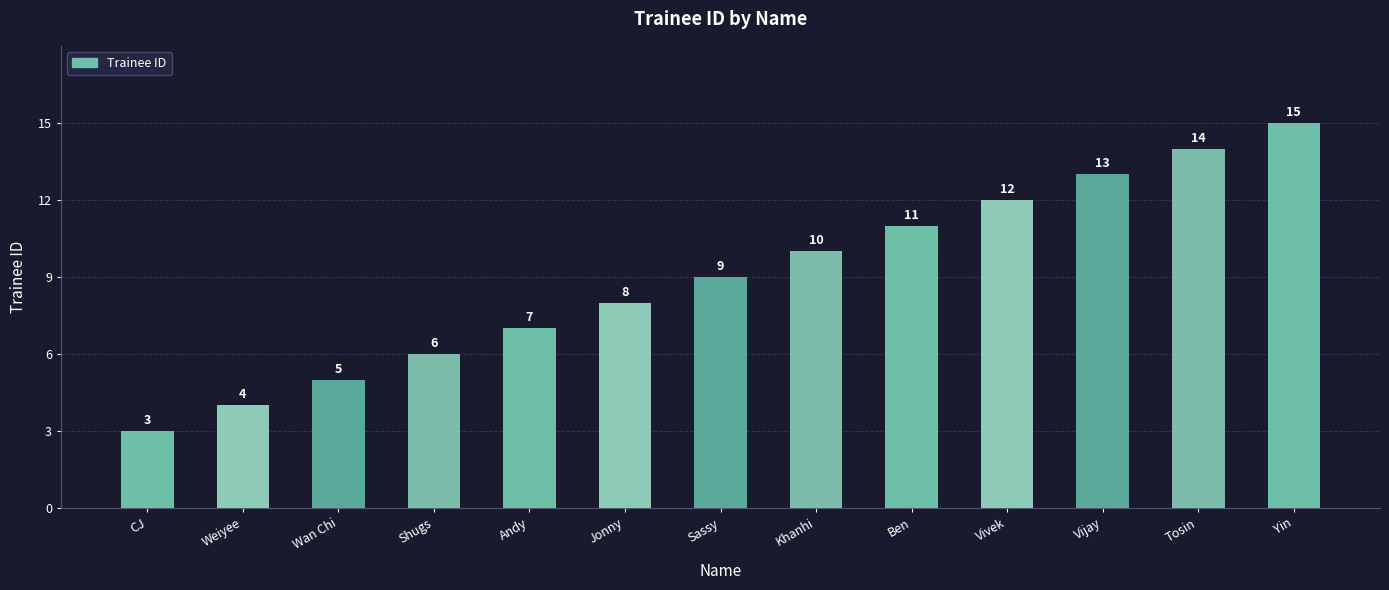

What is the difference between the maximum and minimum values?

12